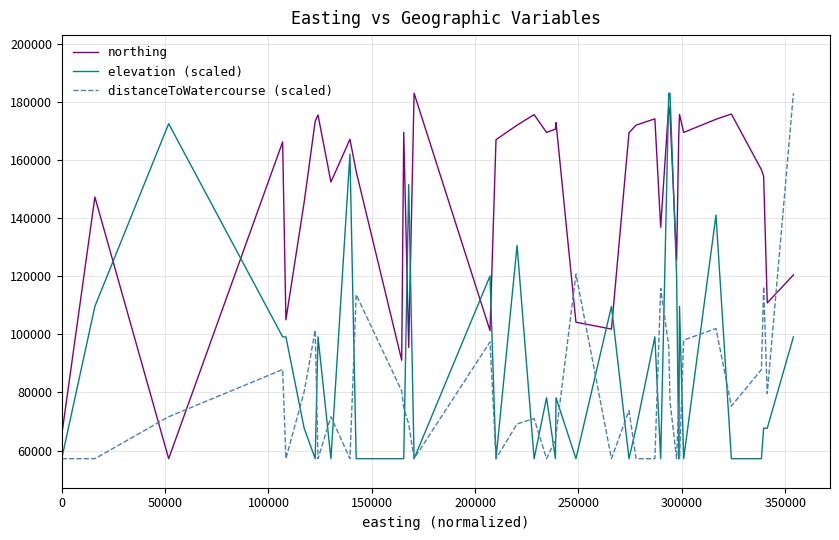

What is the minimum value shown in the chart?

57190.0